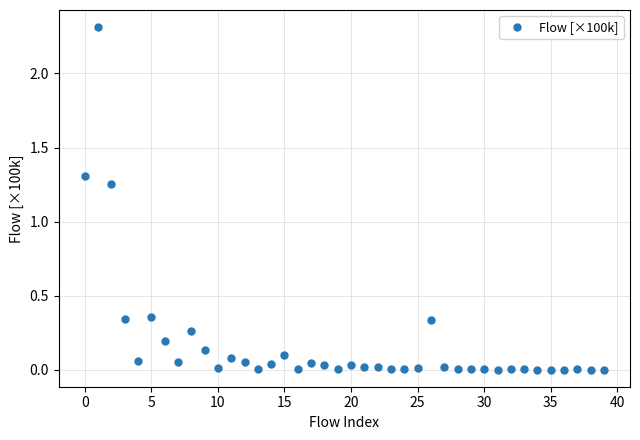

True or false: the data has more than 1 interior local peaks.

True